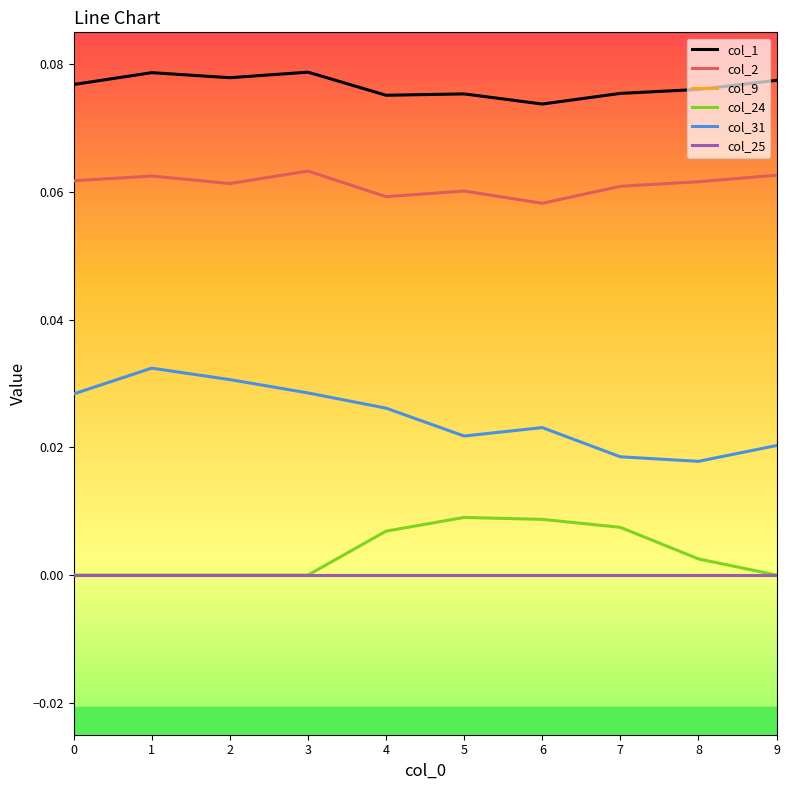

How many lines are shown in the chart?

6